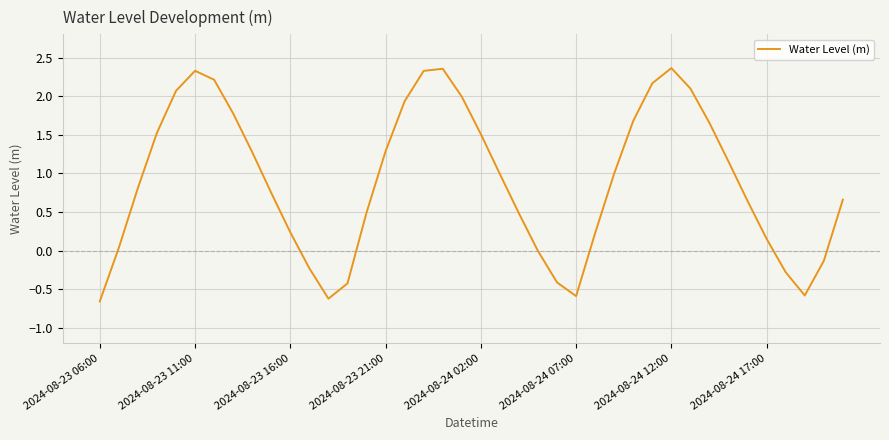

What is the difference between the maximum and minimum values?

3.0